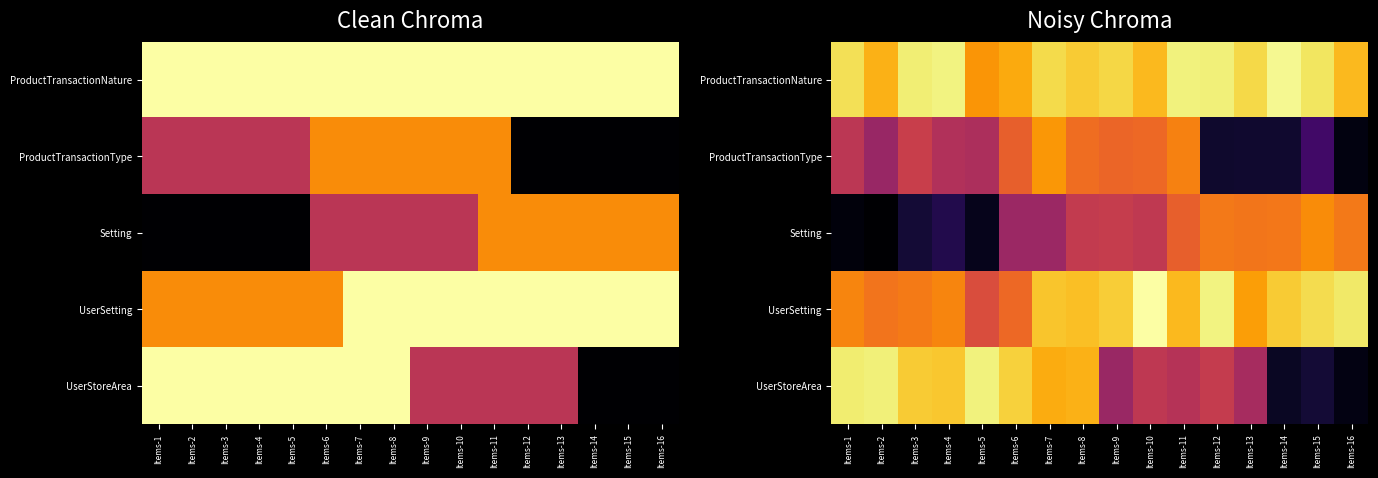

What is the sum of the Setting values at Items-12 and Items-13?

1.4